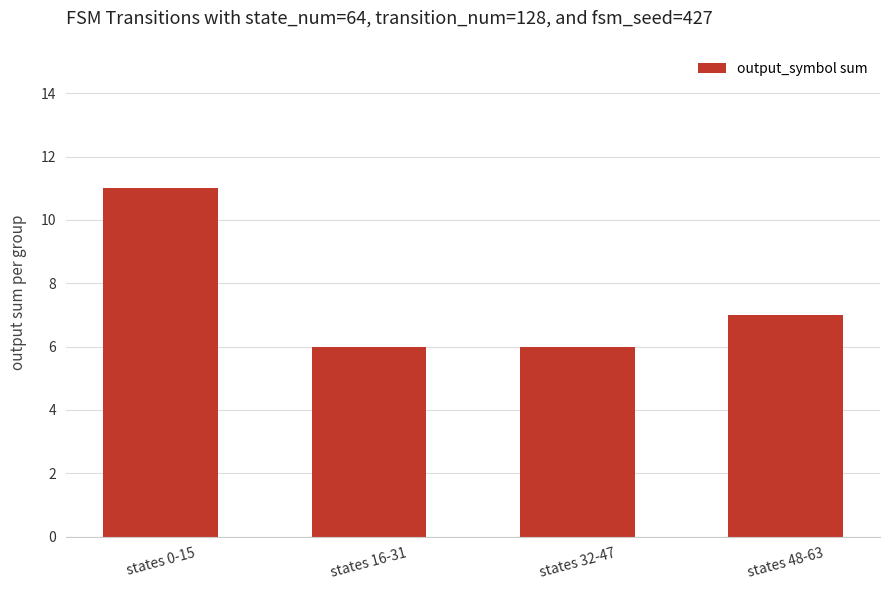

Between states 0-15 and states 48-63, which is larger?

states 0-15